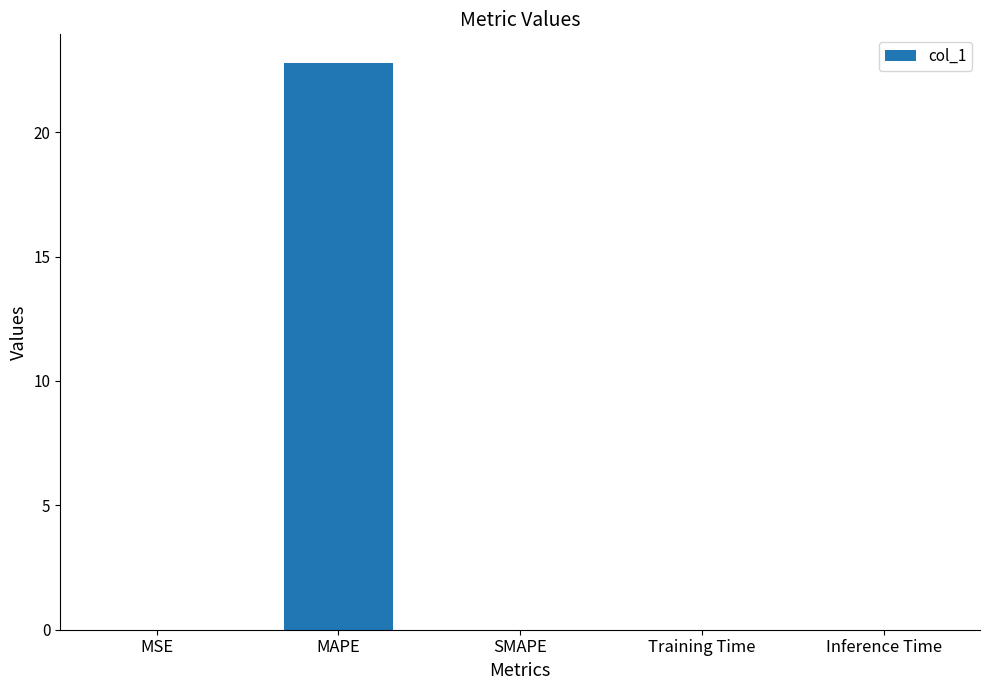

What is the sum of all values?

22.8